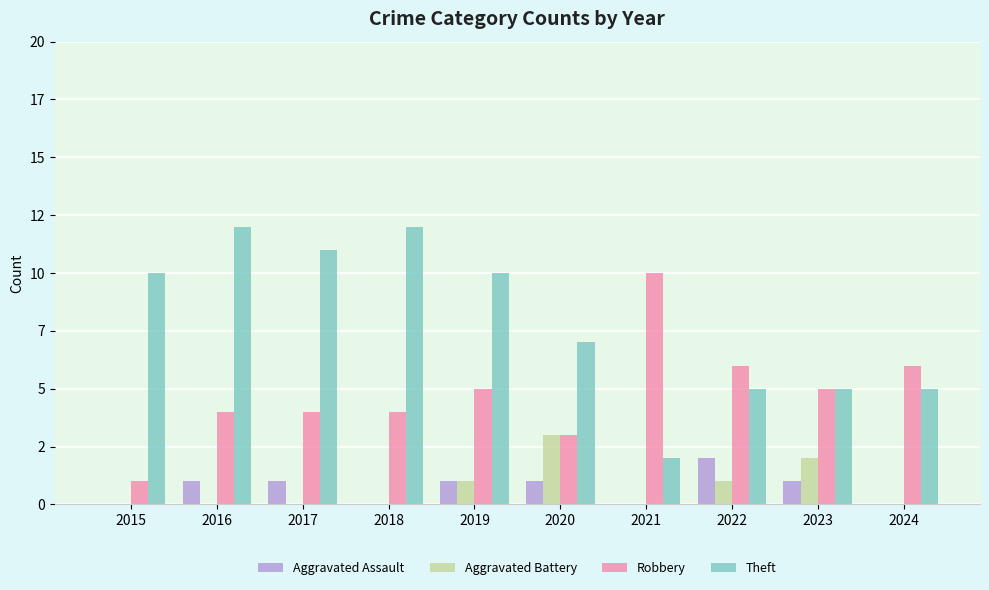

At how many categories does at least one series exceed 0?

10